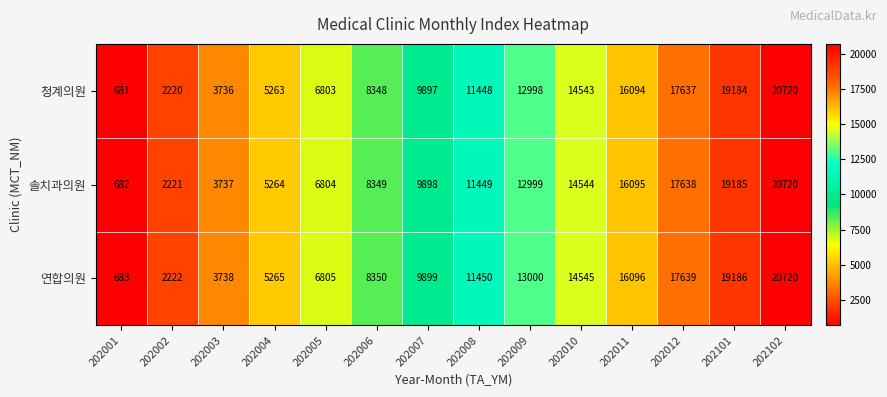

Which series has the widest spread of values?

청계의원